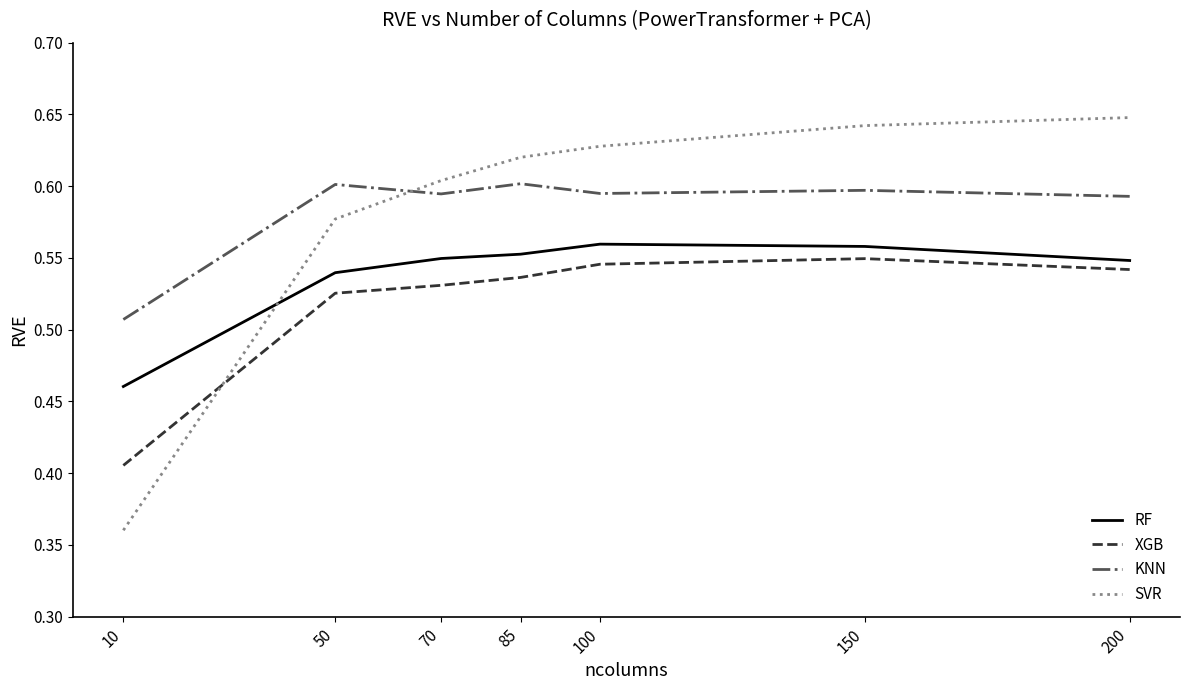

How many times do SVR and KNN cross each other?

1